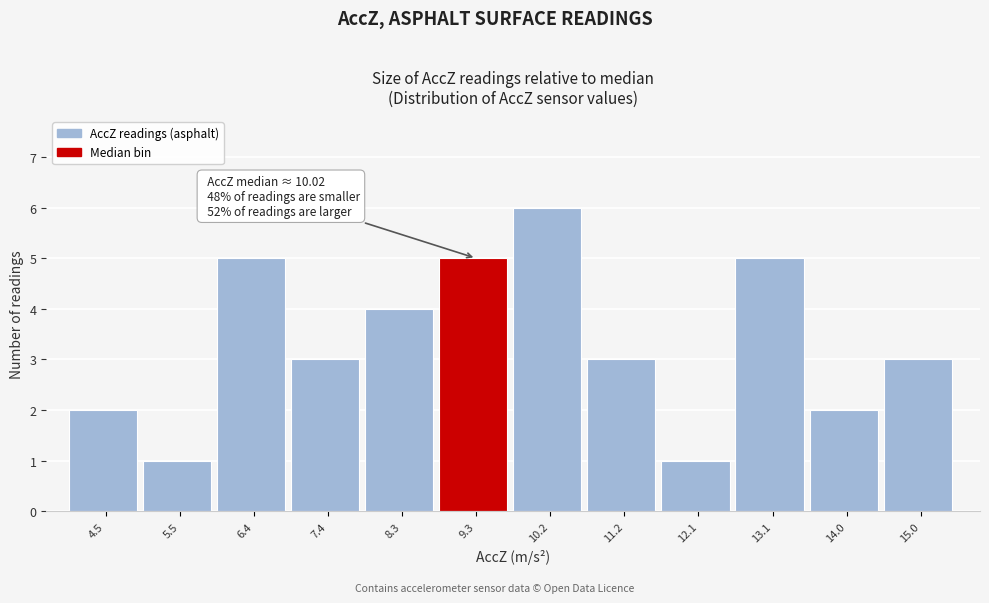

Reading left to right, extract all data points from this chart.

2	1	5	3	4	5	6	3	1	5	2	3